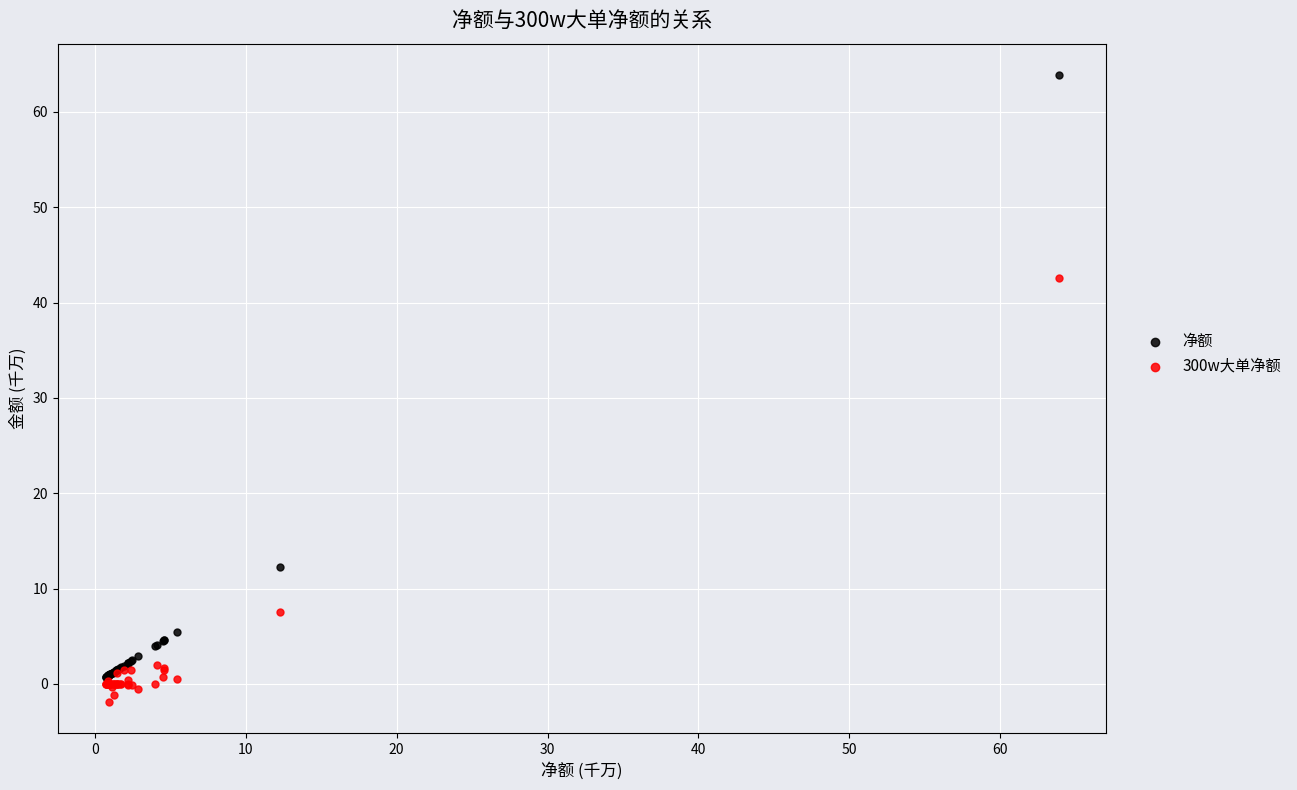

Which series has the largest Y range (max minus min)?

净额